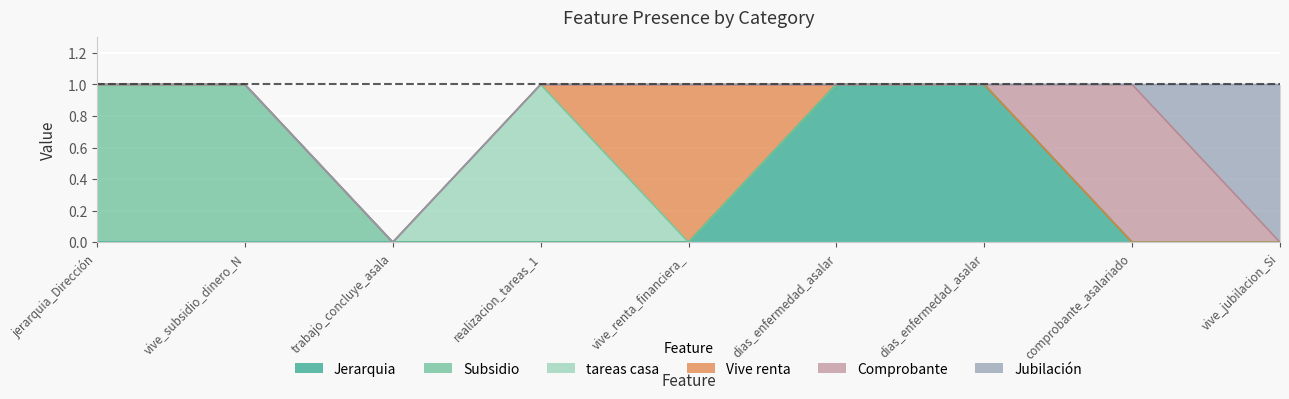

What is the greatest value displayed?

1